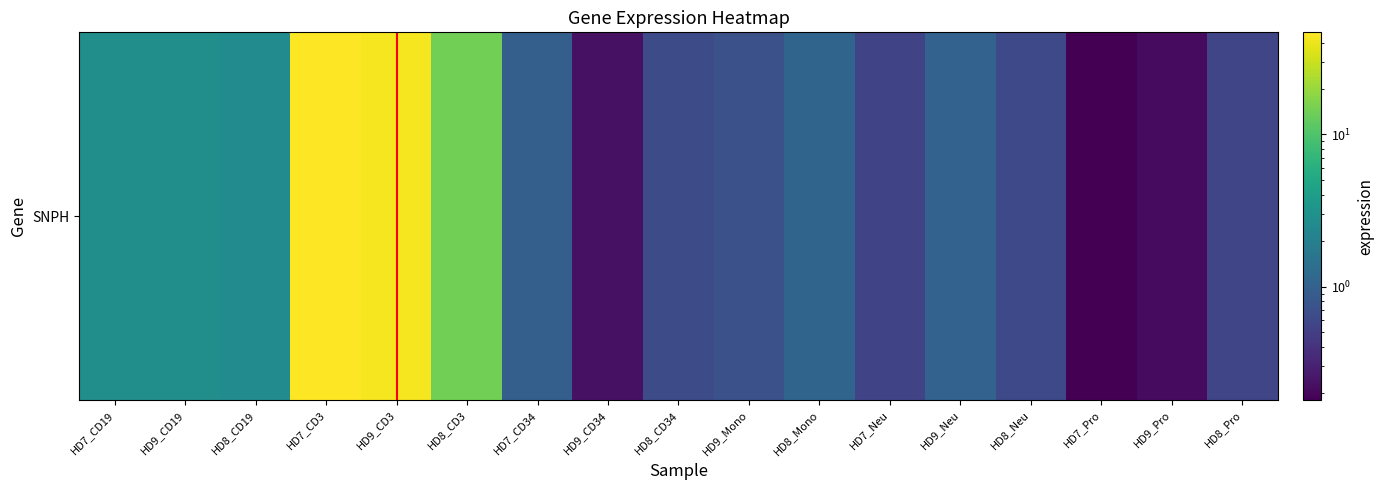

Reading left to right, transcribe all the data shown in this chart.

HD7_CD19=2.8	HD9_CD19=2.8	HD8_CD19=2.7	HD7_CD3=46.8	HD9_CD3=43.4	HD8_CD3=14.2	HD7_CD34=1.0	HD9_CD34=0.2	HD8_CD34=0.7	HD9_Mono=0.7	HD8_Mono=1.1	HD7_Neu=0.6	HD9_Neu=1.0	HD8_Neu=0.6	HD7_Pro=0.2	HD9_Pro=0.2	HD8_Pro=0.6